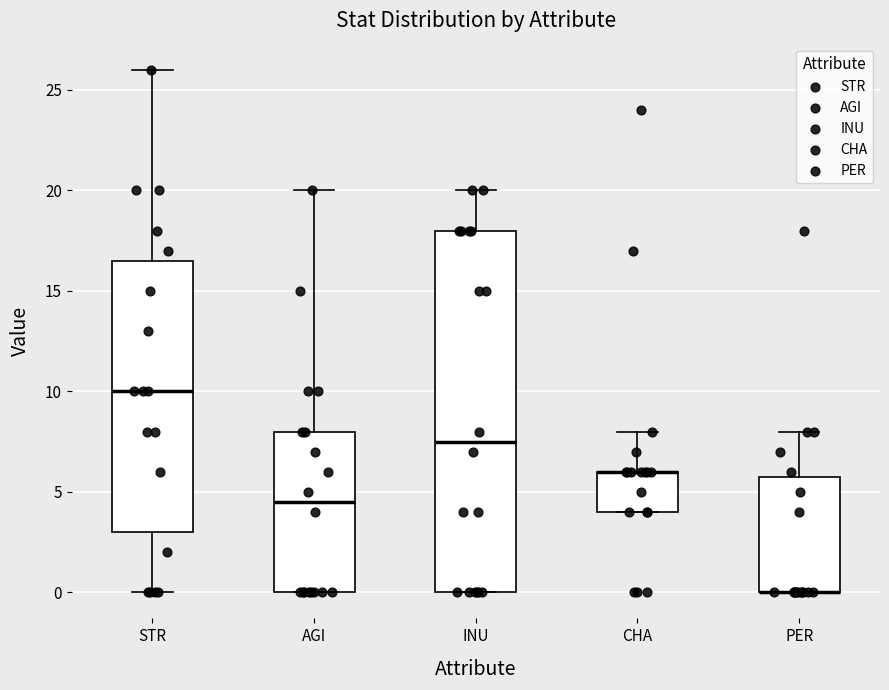

Reading left to right, transcribe this box plot: for each box, give where its median line is, the range the box spans, and where its two whiskers end, as read against the y-axis. The values are not printed on the chart, so give them approximately, as read against the axis.

STR: median 10.0, box 3.0 to 16.5, whiskers 0.0 to 26.0
AGI: median 4.5, box 0.0 to 8.0, whiskers 0.0 to 20.0
INU: median 7.5, box 0.0 to 18.0, whiskers 0.0 to 20.0
CHA: median 6.0 (drawn on the box's upper edge), box 4.0 to 6.0, whiskers 4.0 to 8.0
PER: median 0.0 (drawn on the box's lower edge), box 0.0 to 6.0, whiskers 0.0 to 8.0